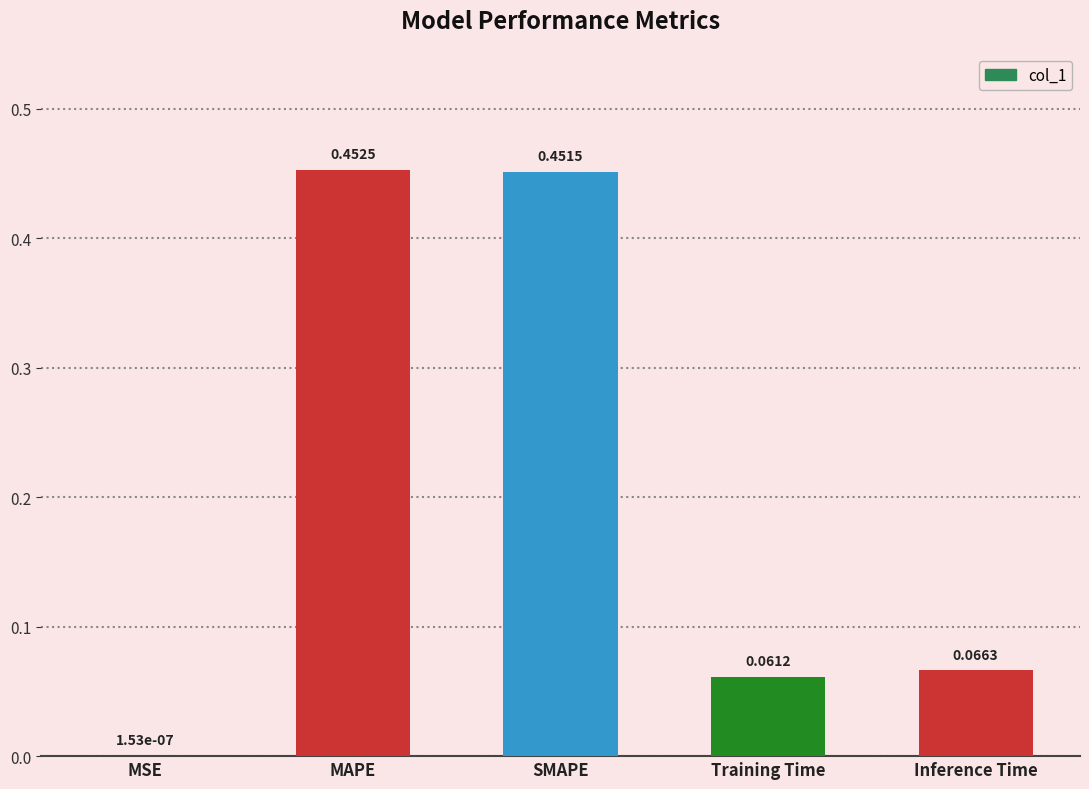

At which category does the chart reach its peak across all series?

MAPE